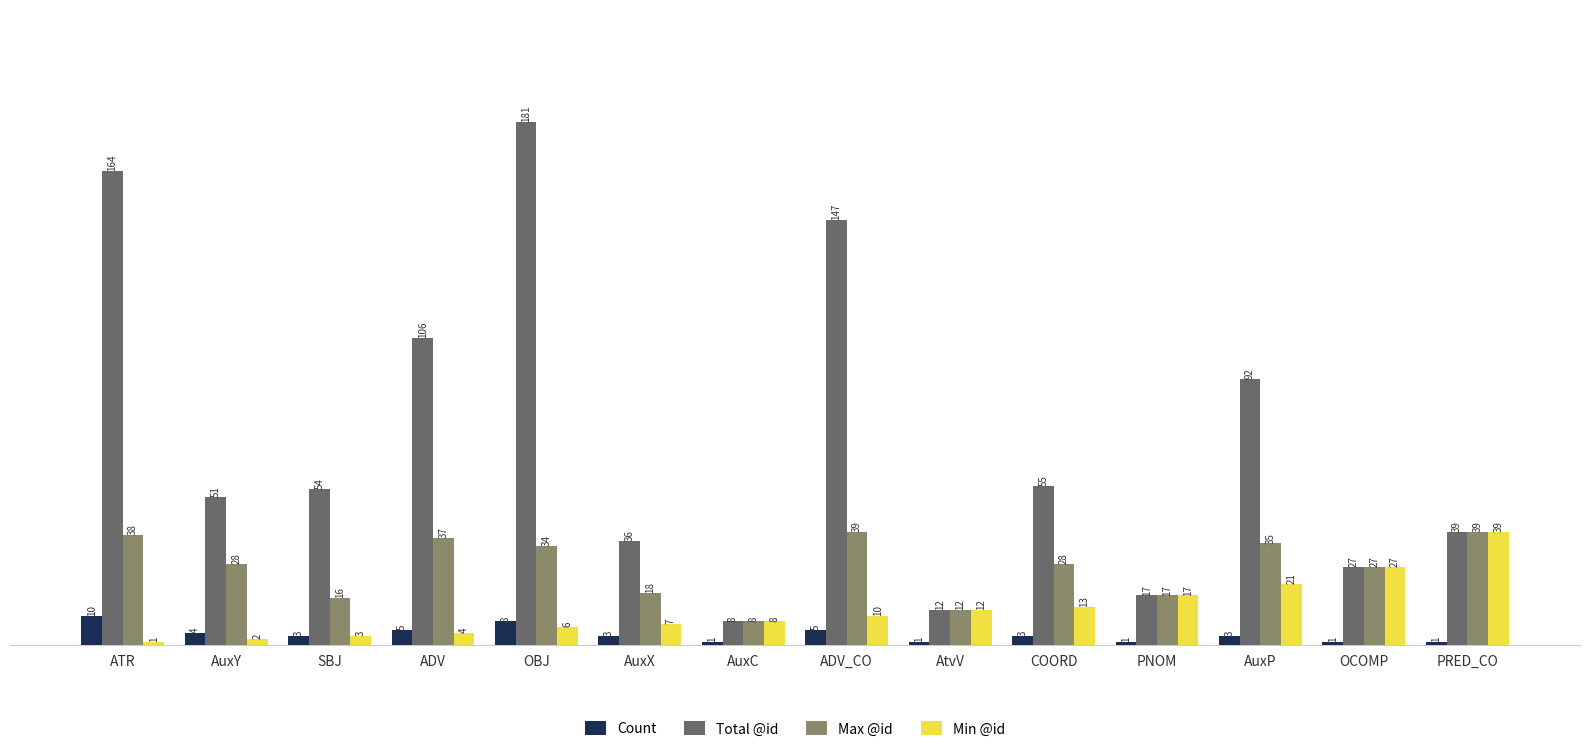

Which series has the largest range (max minus min)?

Total @id